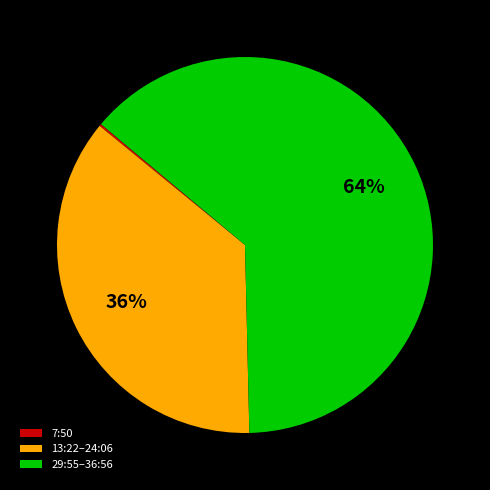

Is 29:55–36:56 the majority of the pie?

Yes